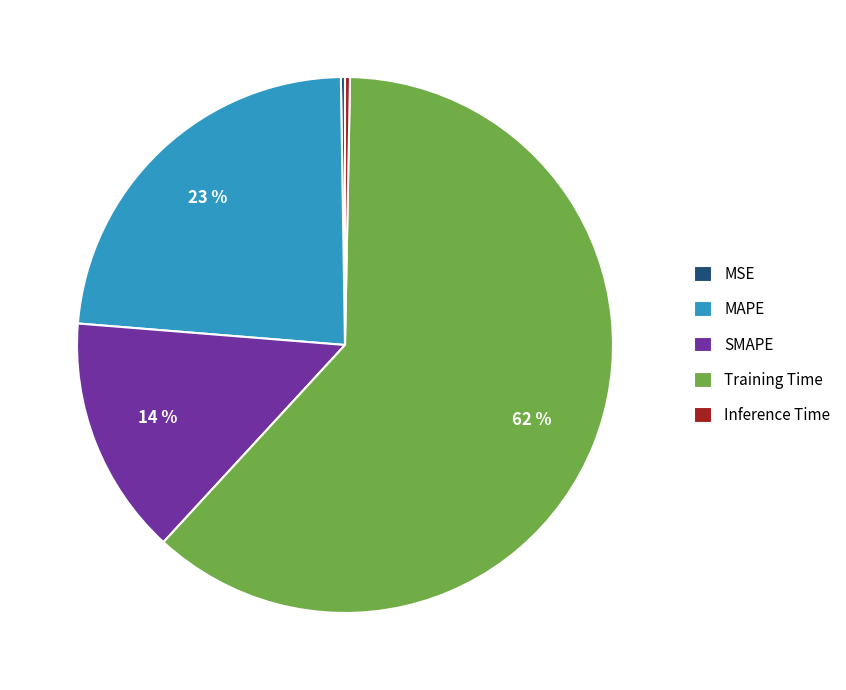

Which slice is the largest?

Training Time